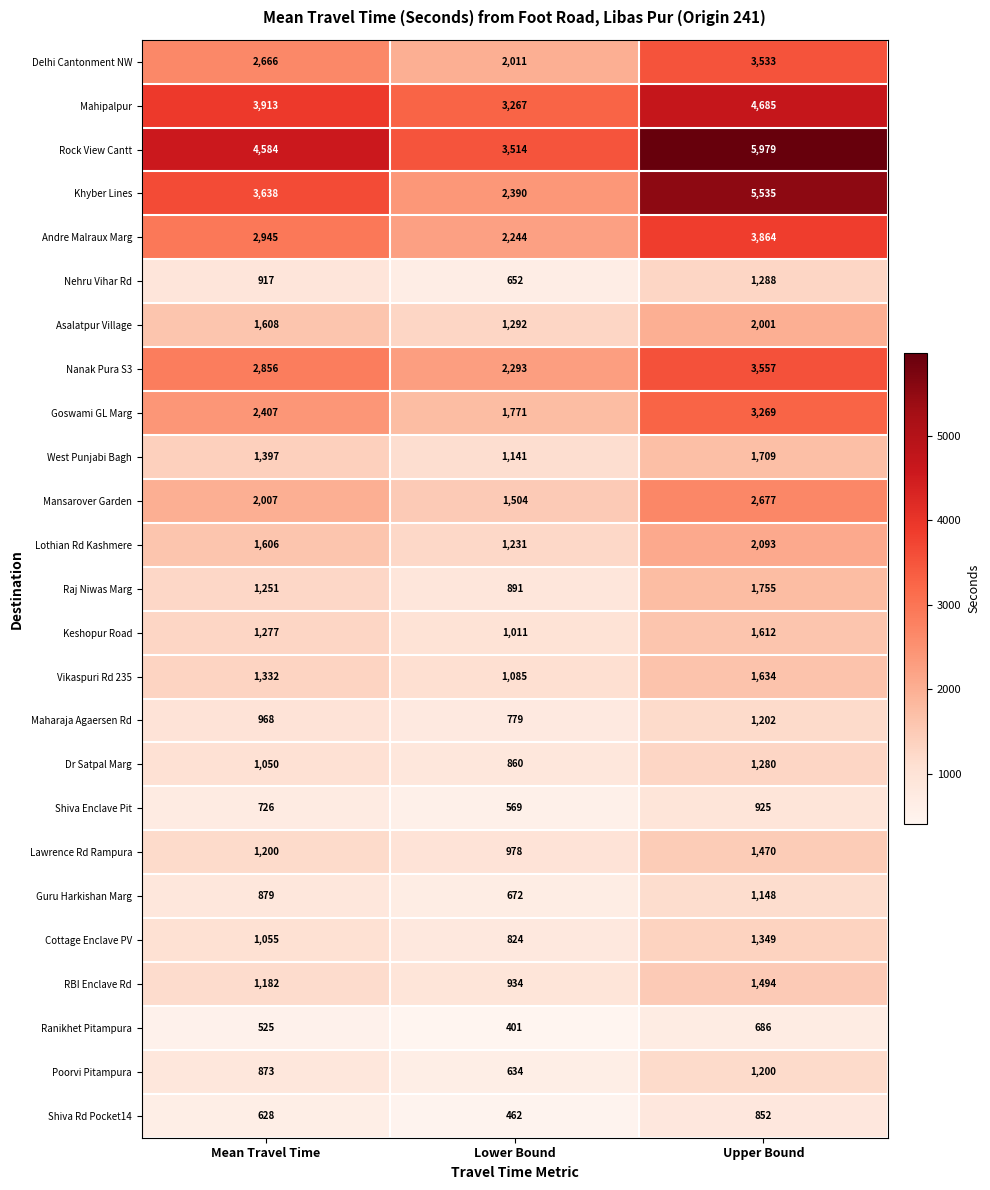

At how many categories does at least one series exceed 1835?

3